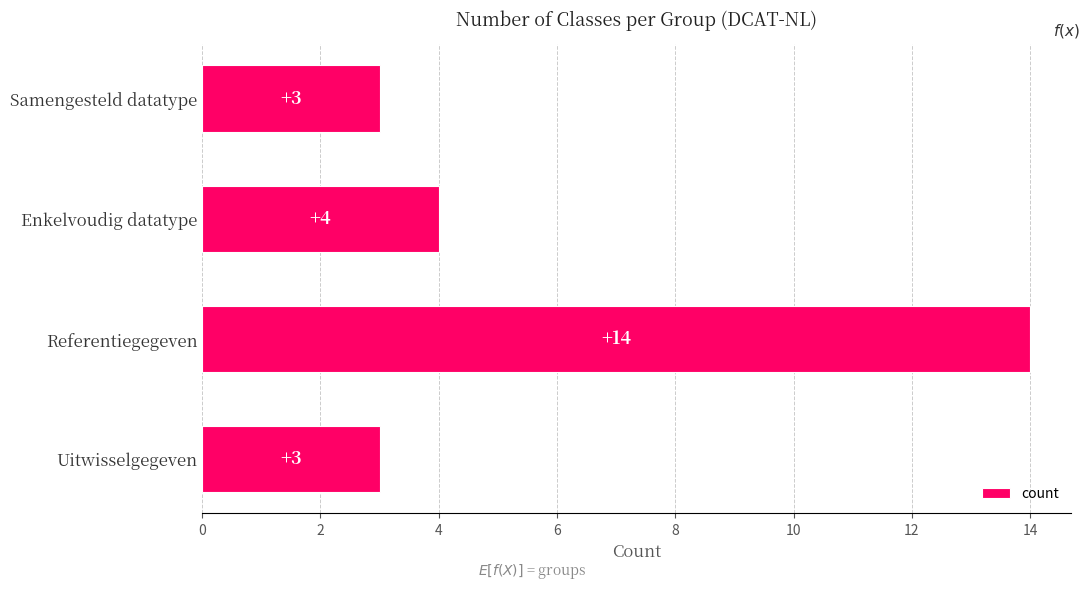

What is the sum of all values?

24